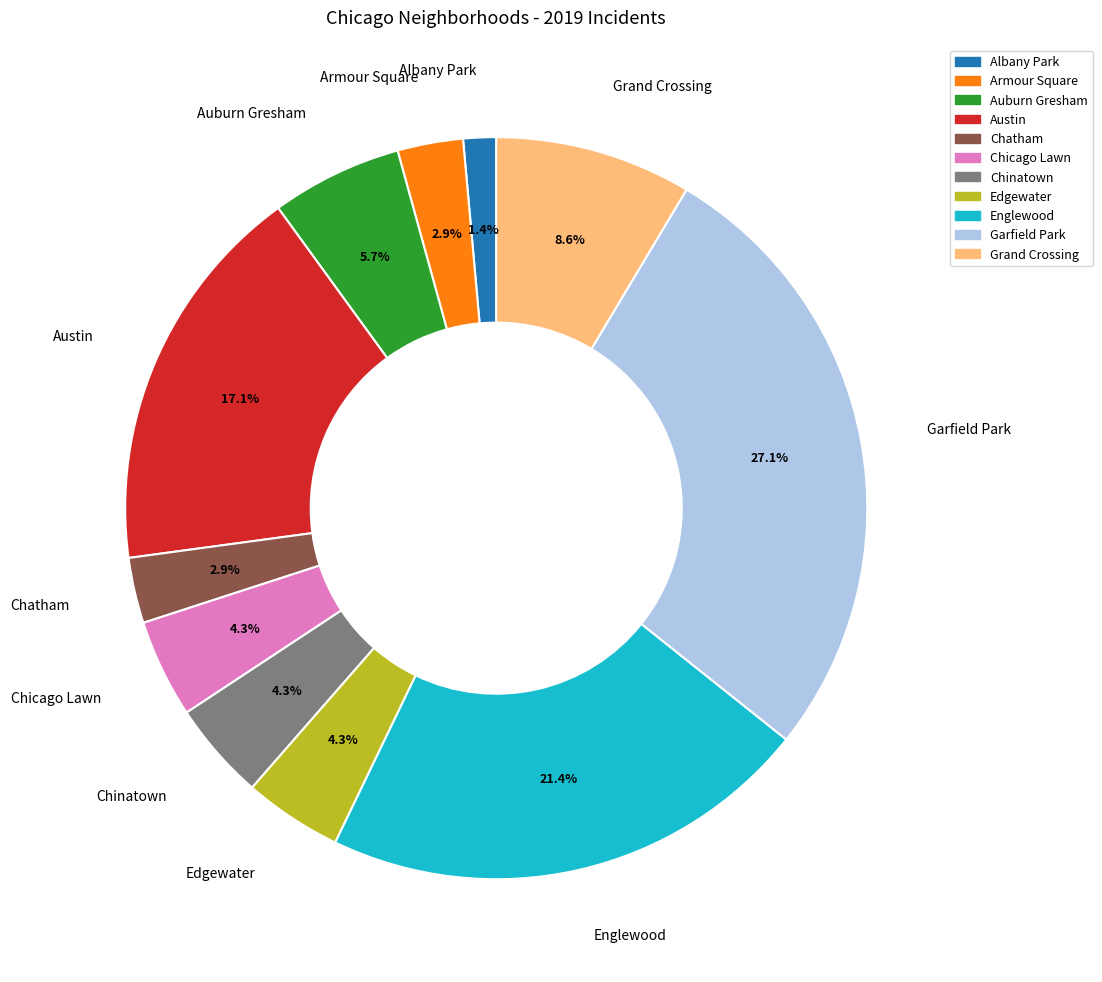

To the nearest percent, what portion does Chinatown represent?

4%